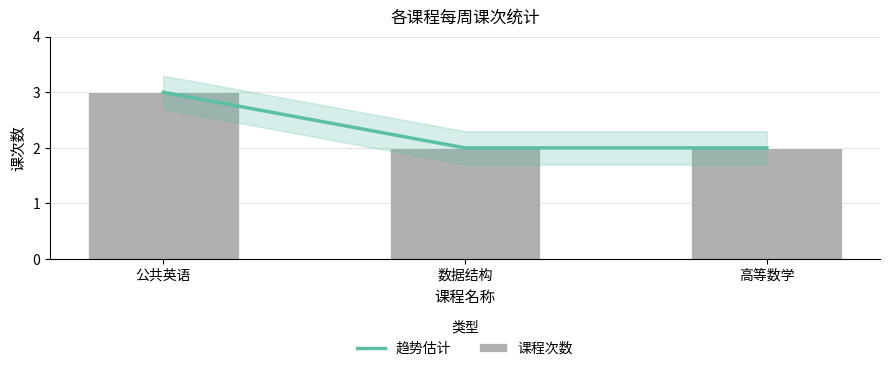

Rank the categories by 趋势估计 value from lowest to highest.

数据结构, 高等数学, 公共英语